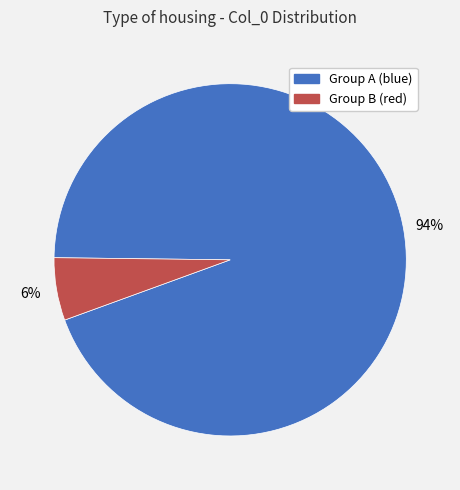

Is there a majority slice in this chart?

Yes